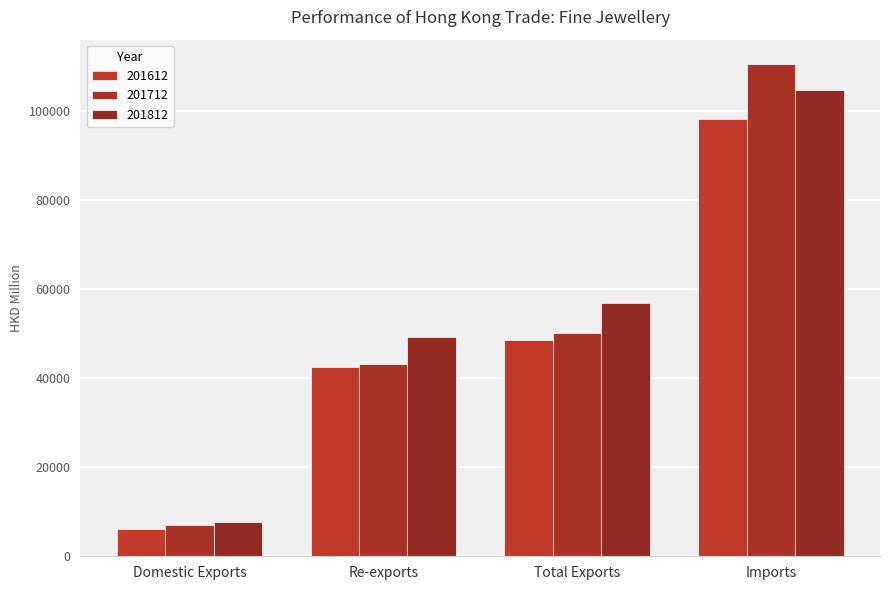

How many data points in 201812 are above 56965?

2